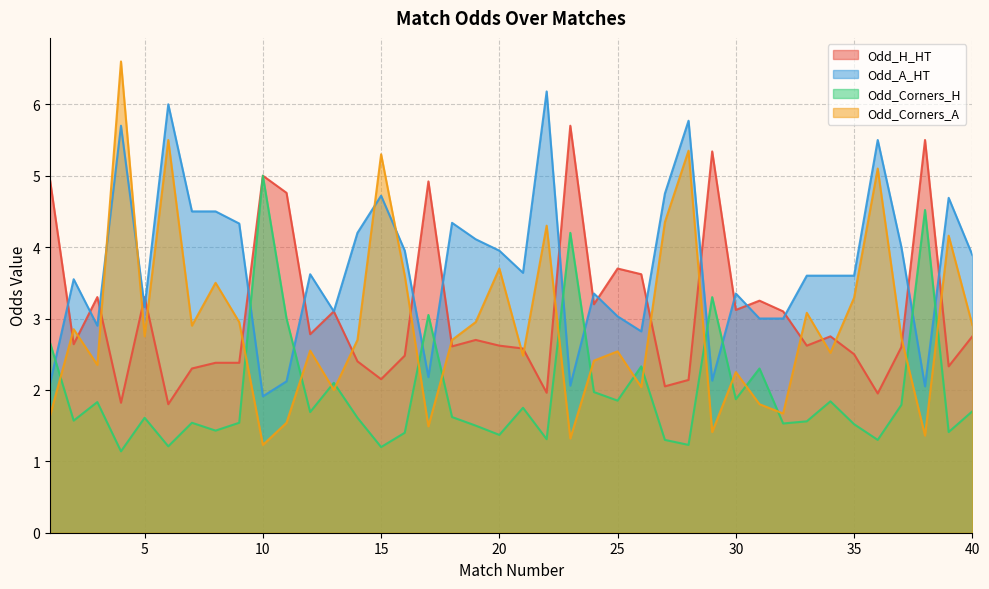

What is the value of the Odd_Corners_H point at the 25th from the left?

1.9